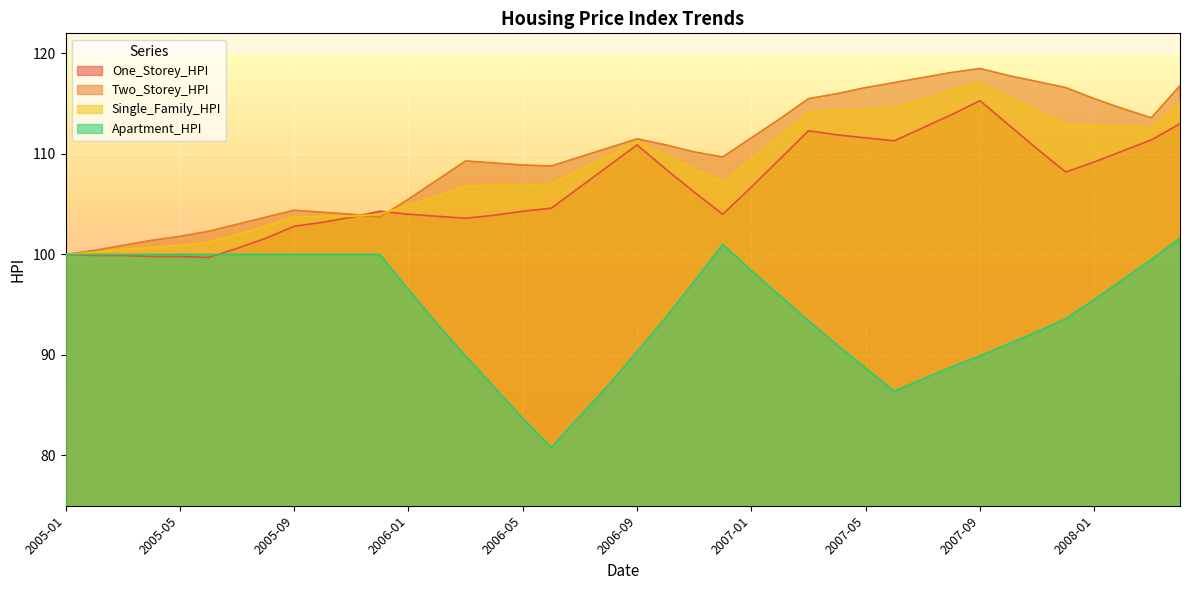

What is the minimum value shown in the chart?

80.8